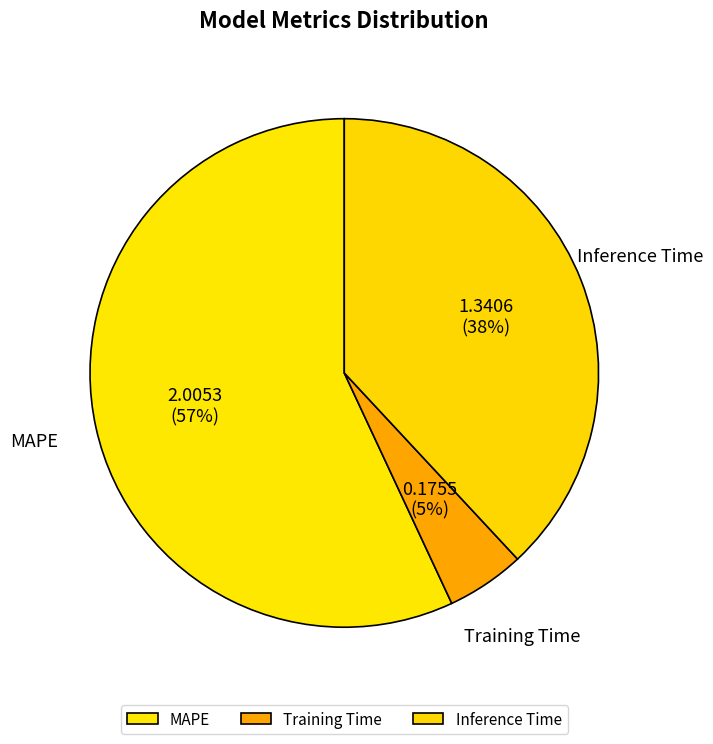

To the nearest percent, what is the combined percentage of Training Time and MAPE?

62%